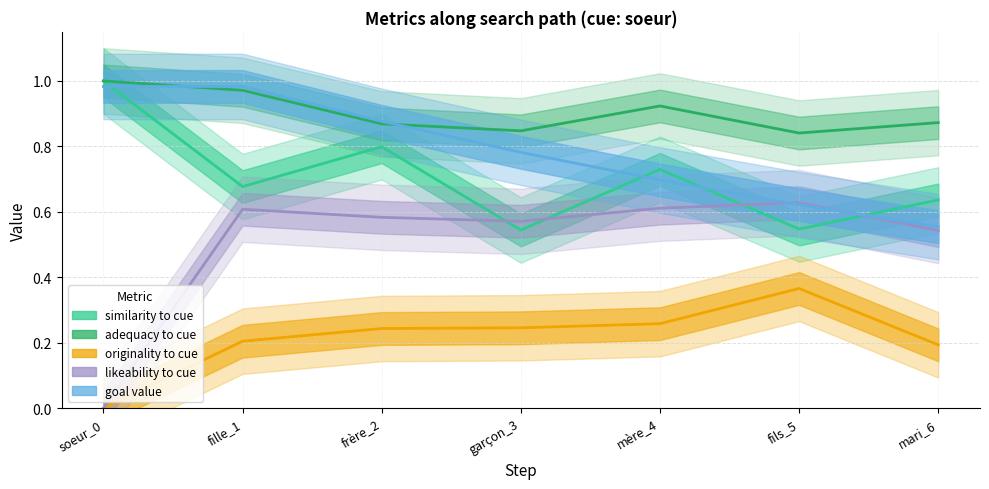

How many positive values does the originality to cue series have?

6